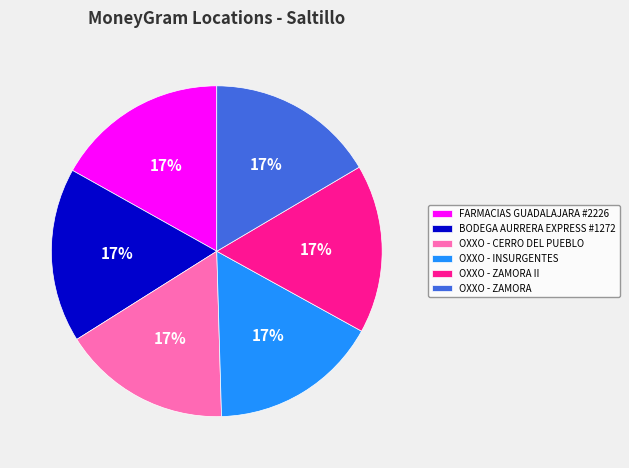

Approximately how many times larger is the value at FARMACIAS GUADALAJARA #2226 compared to OXXO - ZAMORA?

1.0